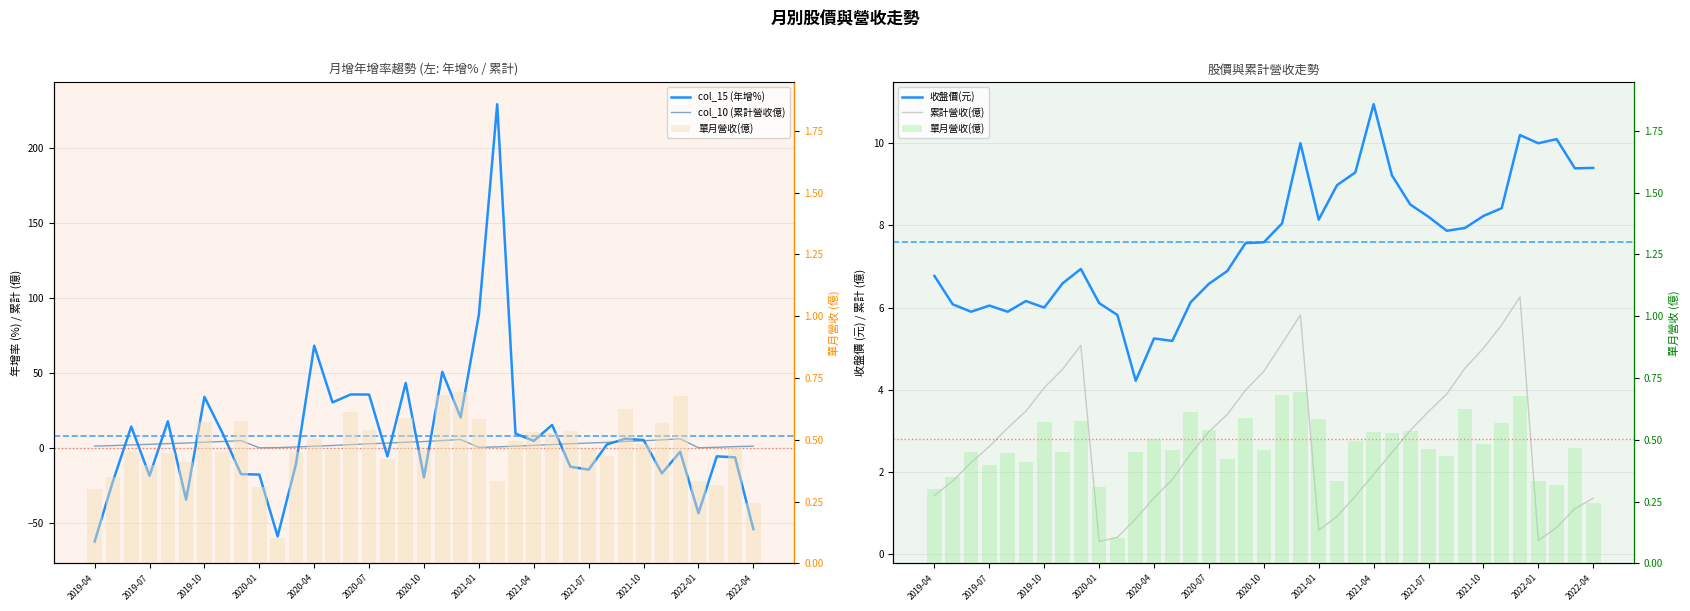

What is the sum of all col_10 (累計營收億) values?

103.8